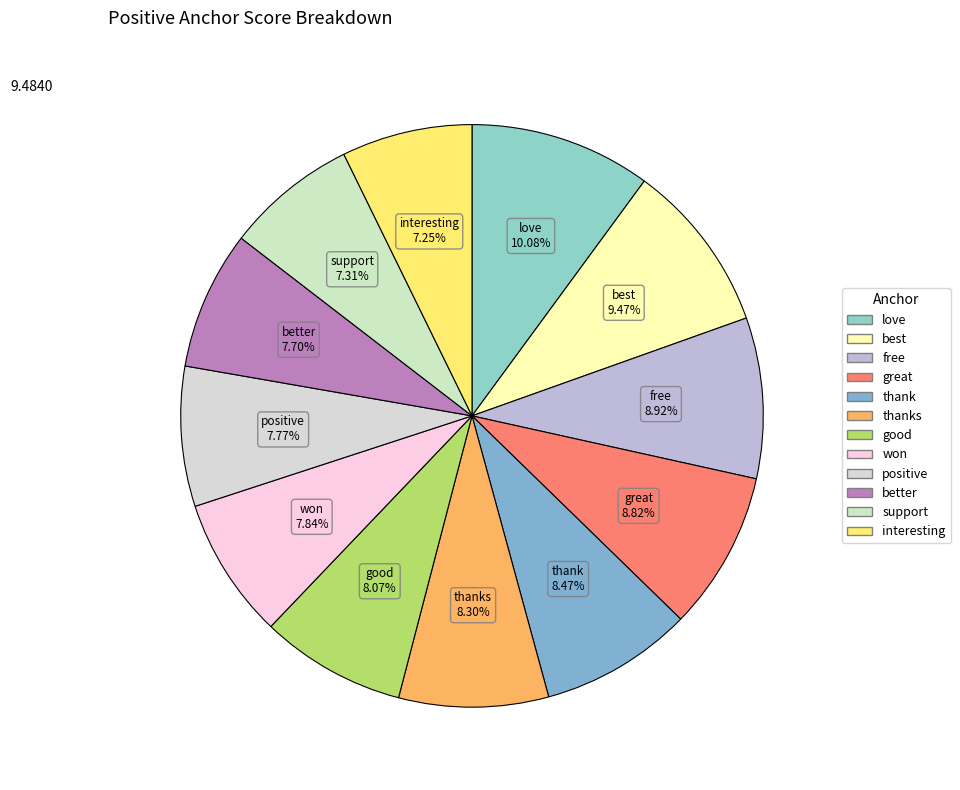

To the nearest percent, what is the difference between the largest and smallest slice percentages?

3%